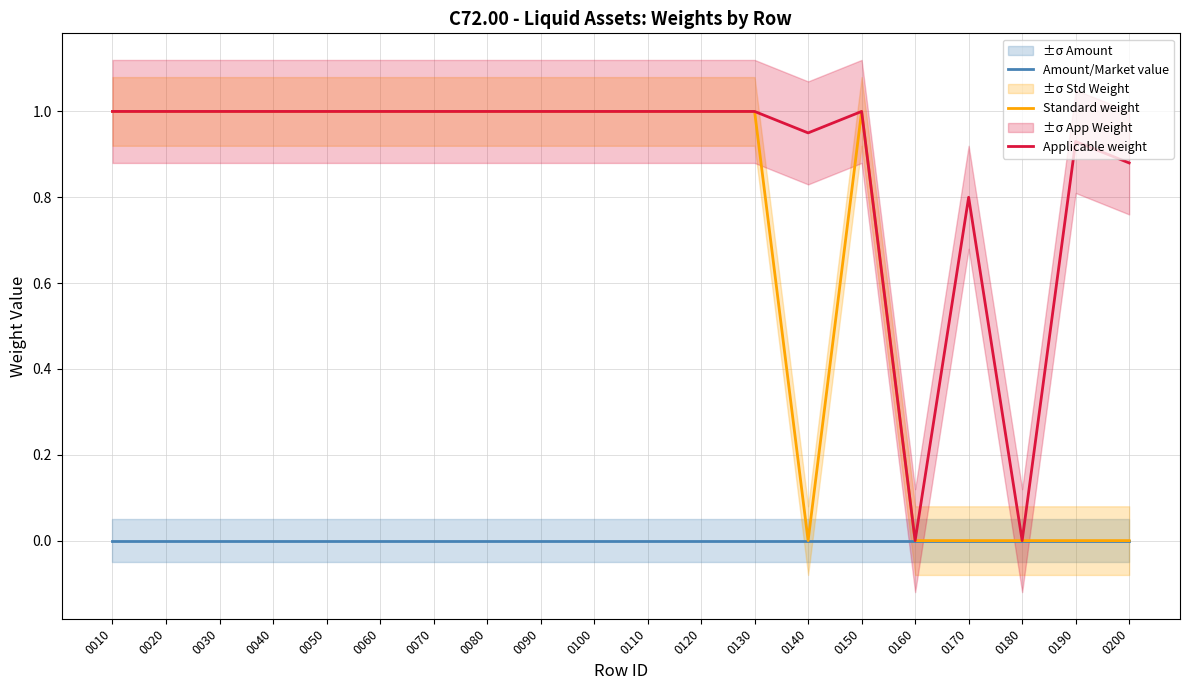

Reading right to left, transcribe all the data shown in this chart.

Amount/Market value: 0.0	0.0	0.0	0.0	0.0	0.0	0.0	0.0	0.0	0.0	0.0	0.0	0.0	0.0	0.0	0.0	0.0	0.0	0.0	0.0
Standard weight: 0.0	0.0	0.0	0.0	0.0	1.0	0.0	1.0	1.0	1.0	1.0	1.0	1.0	1.0	1.0	1.0	1.0	1.0	1.0	1.0
Applicable weight: 0.9	0.9	0.0	0.8	0.0	1.0	0.9	1.0	1.0	1.0	1.0	1.0	1.0	1.0	1.0	1.0	1.0	1.0	1.0	1.0